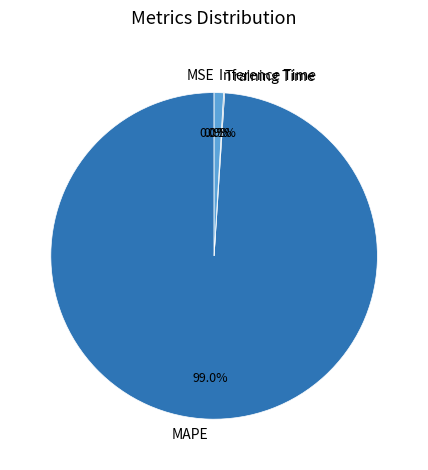

How much of the chart is everything except Inference Time?

99.1%